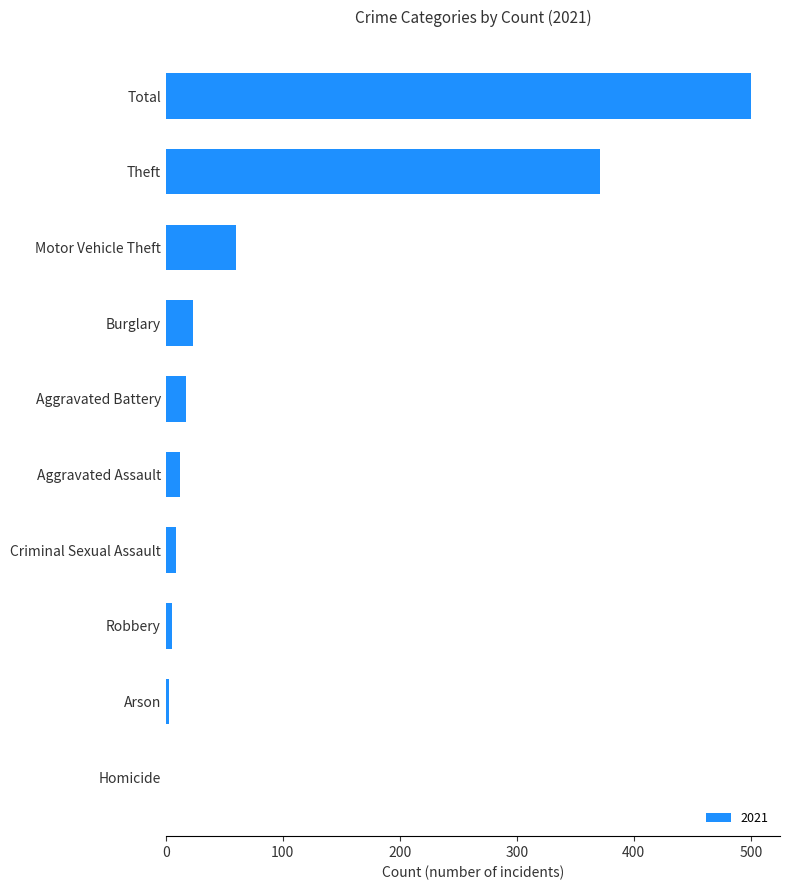

What is the sum of all values?

1000